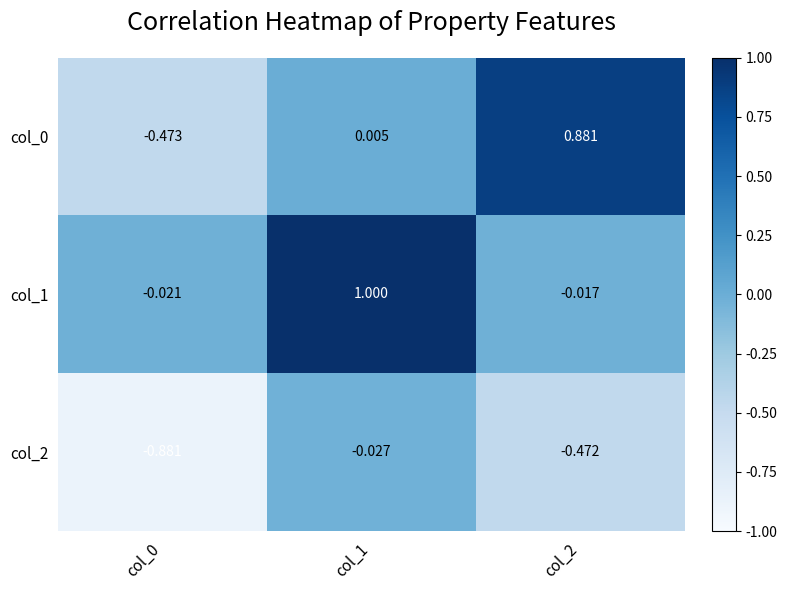

At how many categories does at least one series exceed 0?

2